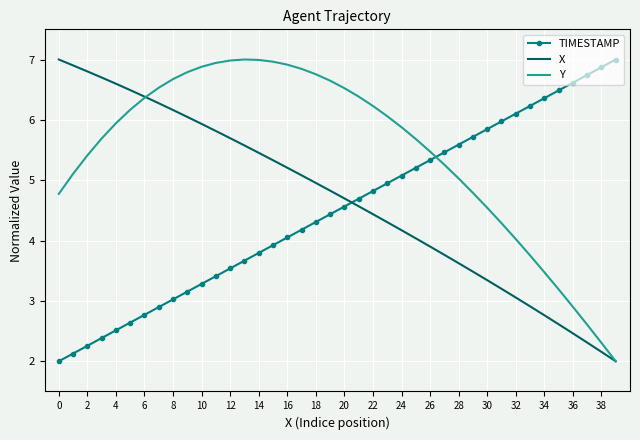

How many distinct data groups are displayed?

3